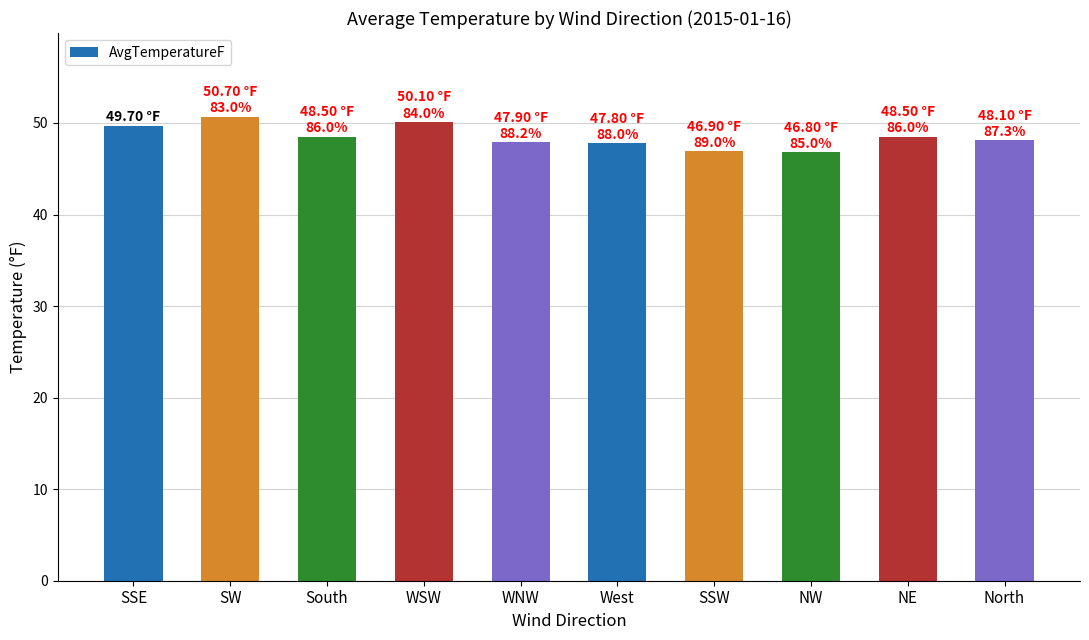

Between WNW and SW, which is larger?

SW